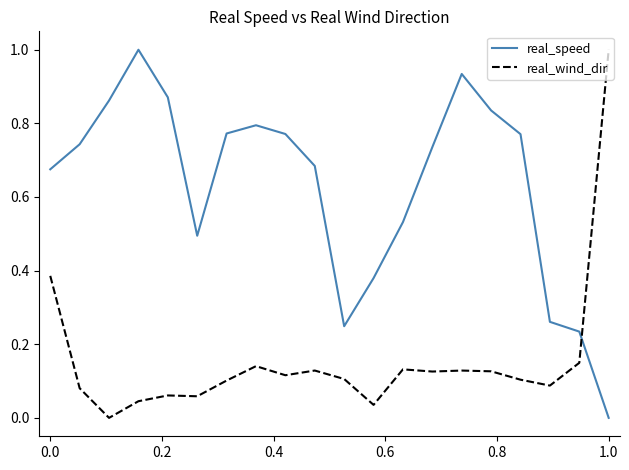

What is the maximum value for real_speed?

1.0